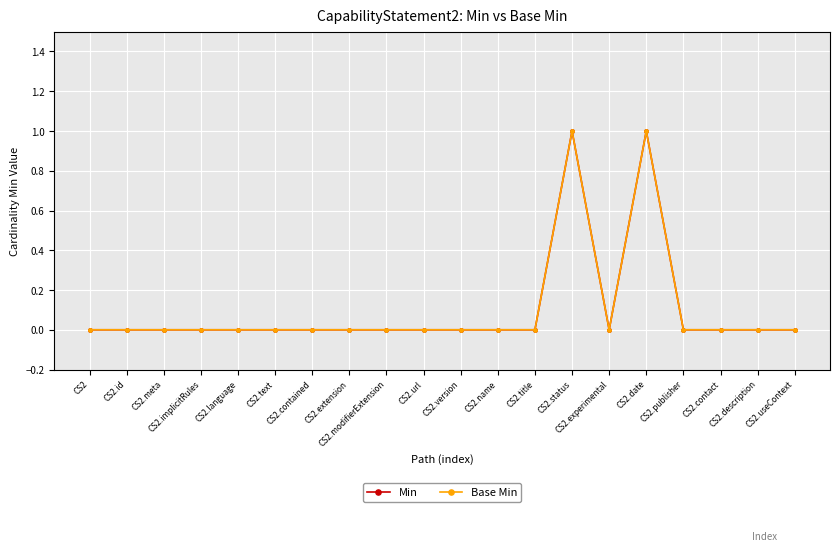

Is this an area chart (filled region under the line)?

No